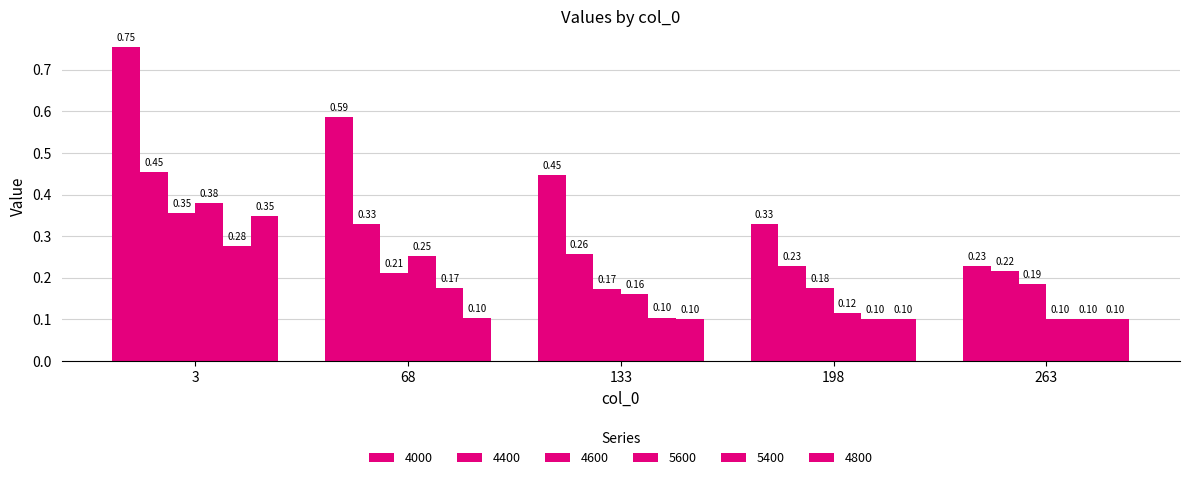

Which category has the highest value across all series?

3